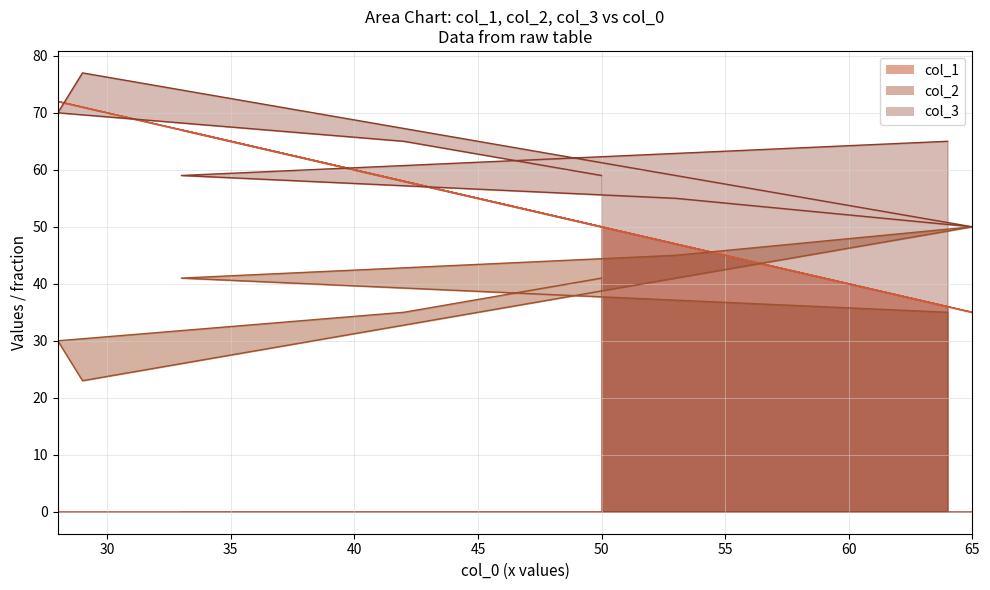

True or false: col_3 has more than 0 points higher than both neighbors.

True